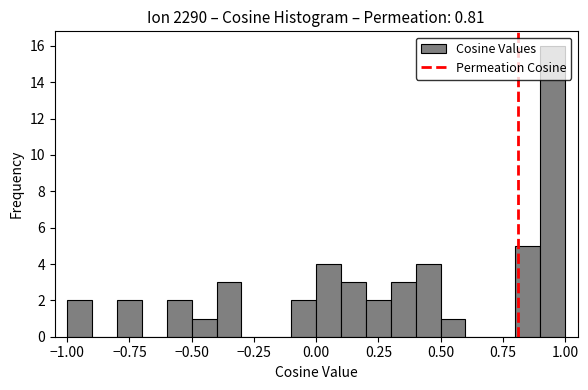

Around what value on the x-axis is the tallest bar? Give the approximate position of its centre, as read against the axis.

0.95